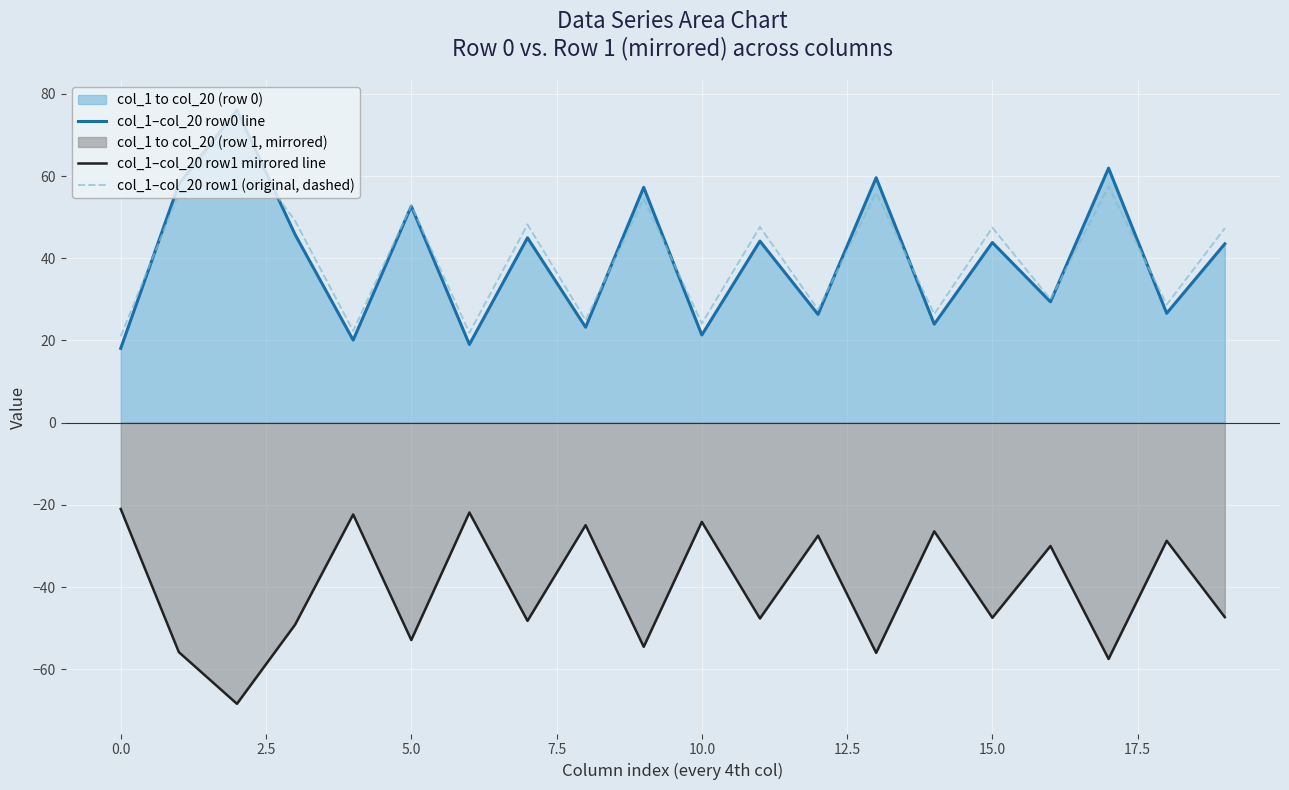

Which series has the largest range (max minus min)?

col_1–col_20 row0 line